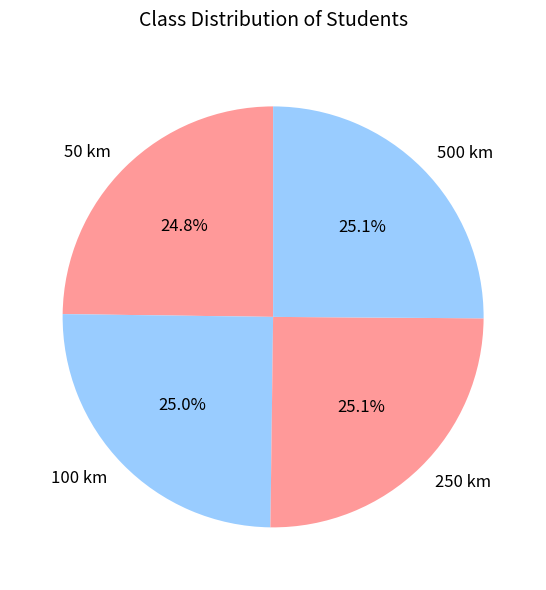

Approximately how many times larger is the value at 500 km compared to 50 km?

1.0